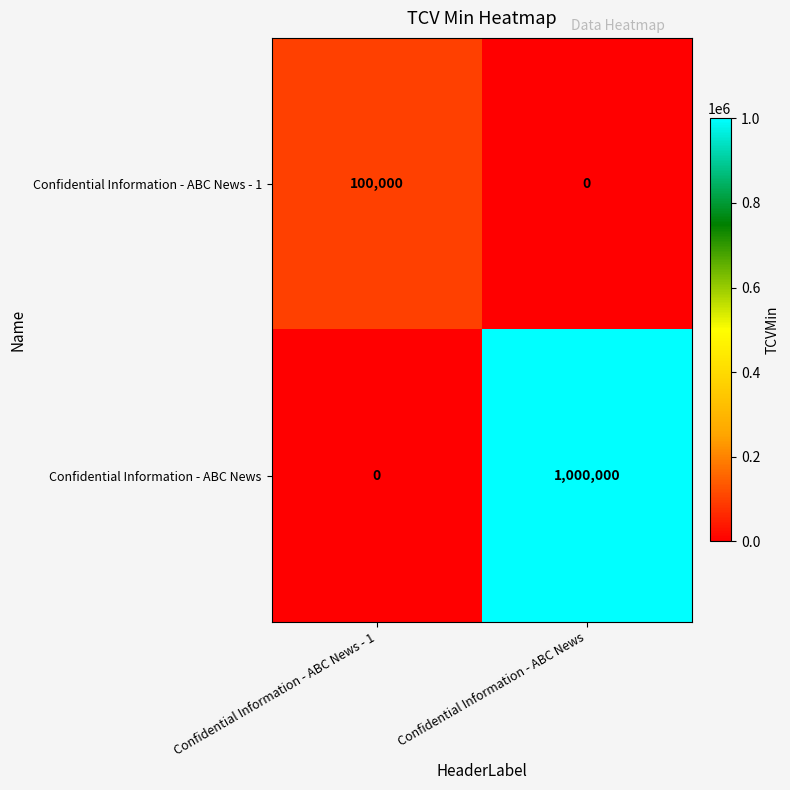

At which label is Confidential Information - ABC News closest to 500000?

Confidential Information - ABC News - 1